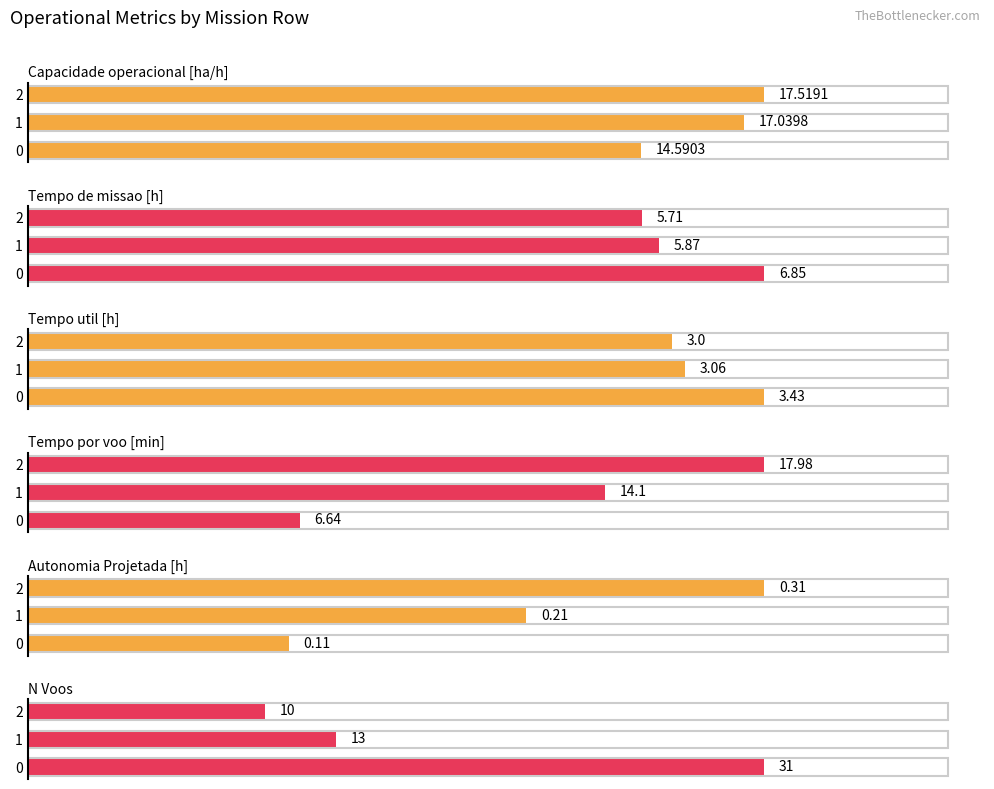

Reading right to left, what are all the values shown in this chart?

Capacidade operacional [ha/h]: 2=17.5	1=17.0	0=14.6
Tempo de missao [h]: 2=5.7	1=5.9	0=6.8
Tempo util [h]: 2=3.0	1=3.1	0=3.4
Tempo por voo [min]: 2=18.0	1=14.1	0=6.6
Autonomia Projetada [h]: 2=0.3	1=0.2	0=0.1
N Voos: 2=10.0	1=13.0	0=31.0